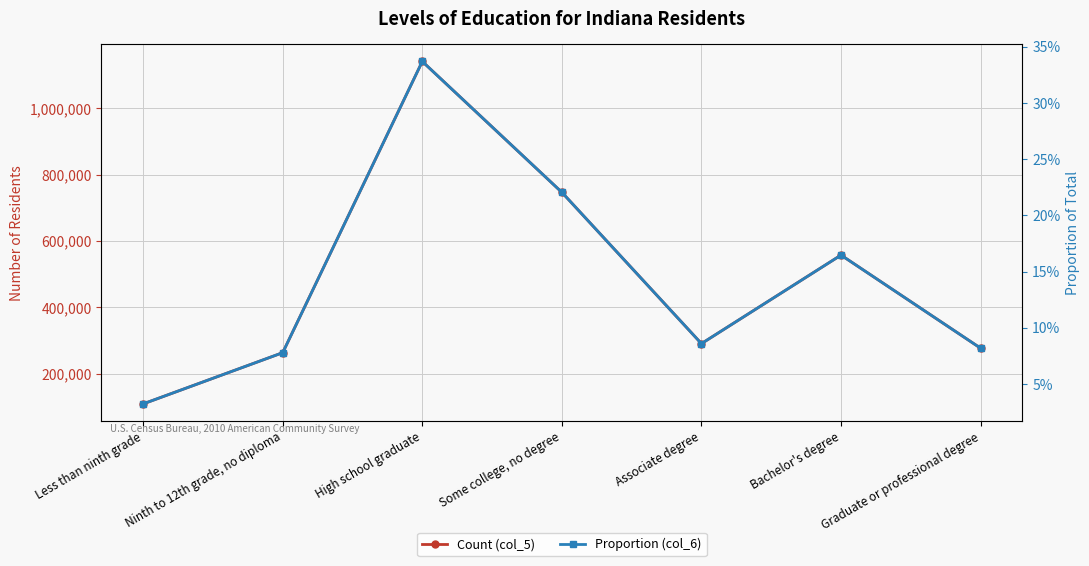

List the labels in order of Count (col_5) value, largest first.

High school graduate, Some college, no degree, Bachelor's degree, Associate degree, Graduate or professional degree, Ninth to 12th grade, no diploma, Less than ninth grade